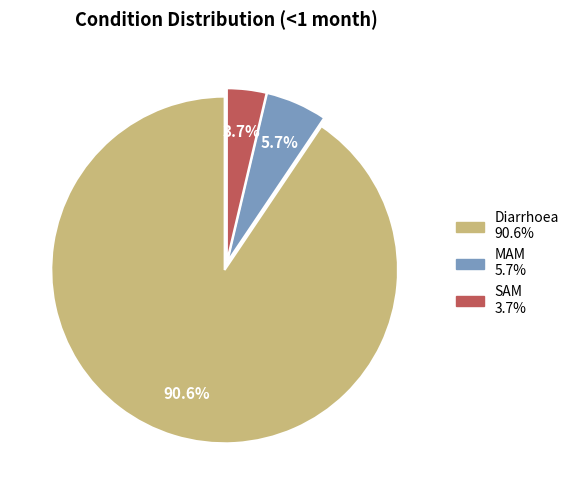

Rank the categories by value from lowest to highest.

SAM, MAM, Diarrhoea